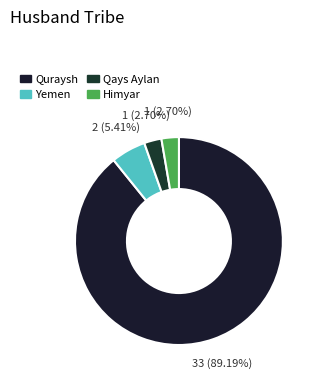

How many segments does this pie chart have?

4